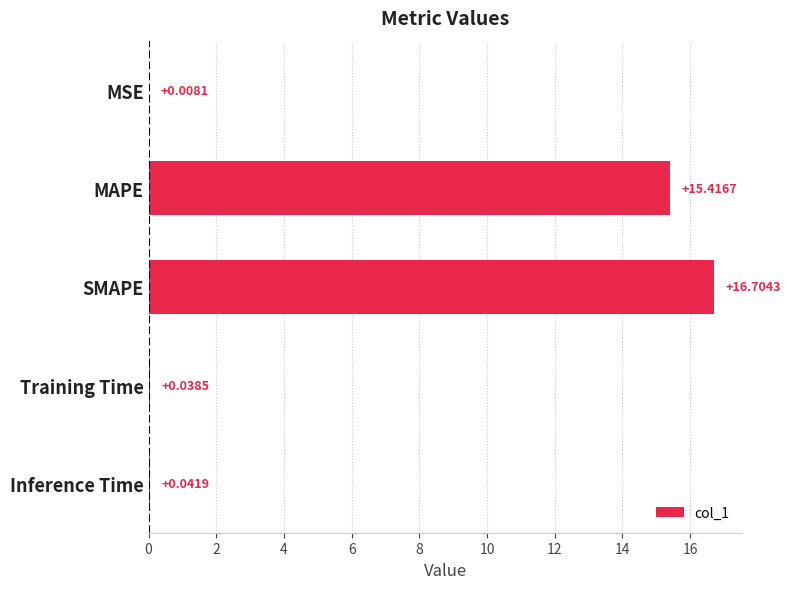

Are the bars horizontal?

Yes